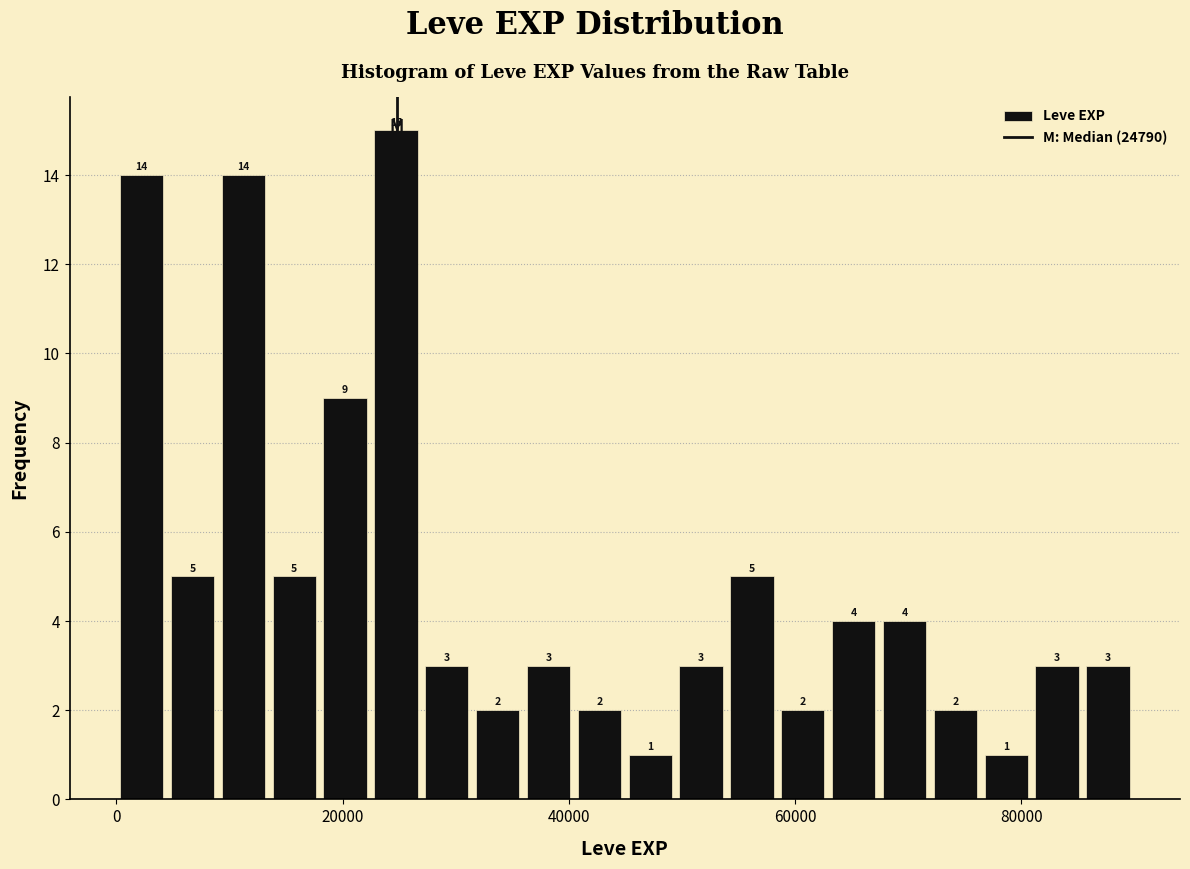

Around what value on the x-axis is the tallest bar? Give the approximate position of its centre, as read against the axis.

24000